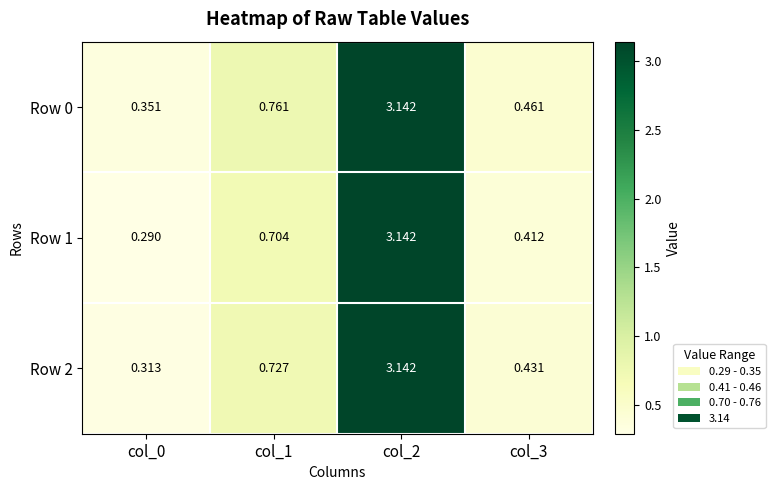

Which label corresponds to the largest value in the chart?

col_2